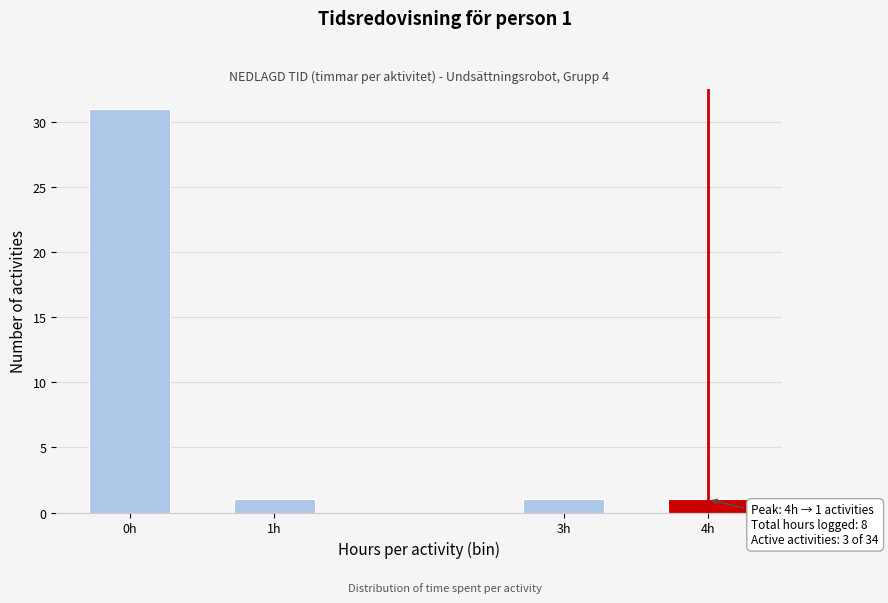

Reading left to right, transcribe all the data shown in this chart.

0h=31	1h=1	3h=1	4h=1